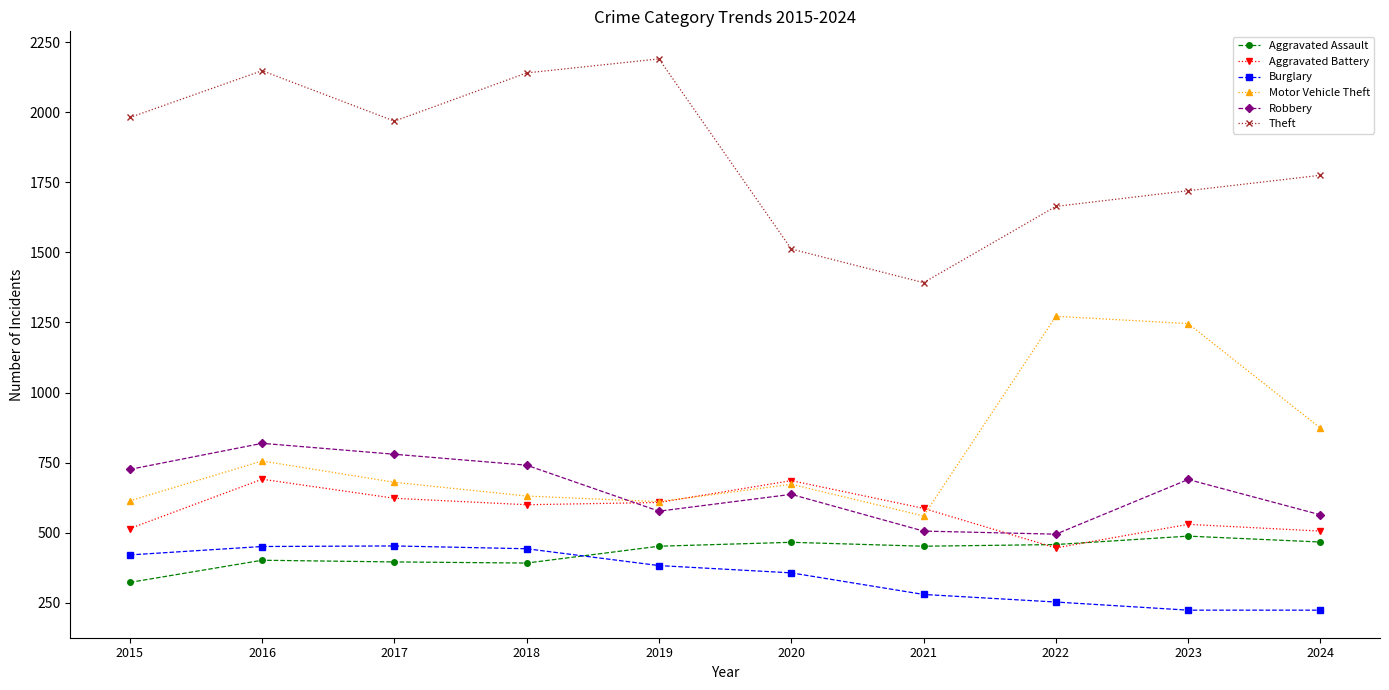

At which label does Aggravated Assault reach its minimum?

2015